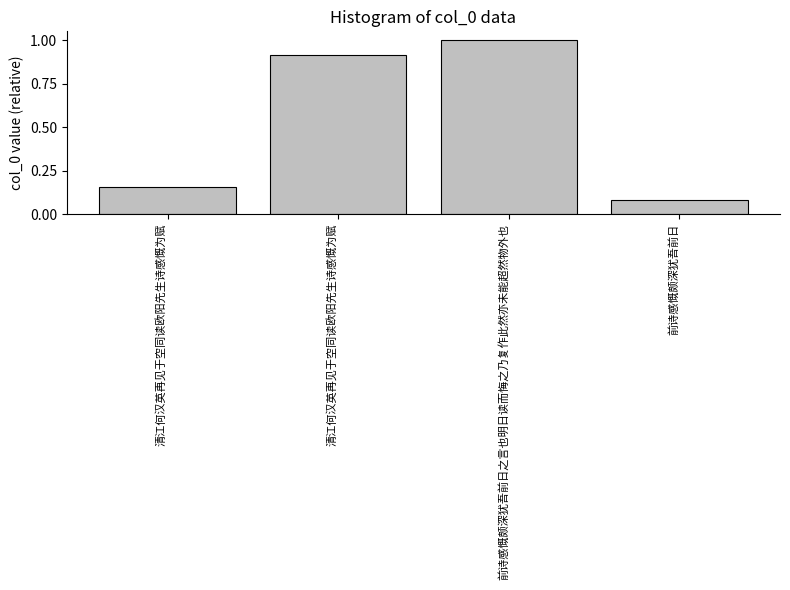

How many data points does each series have?

4